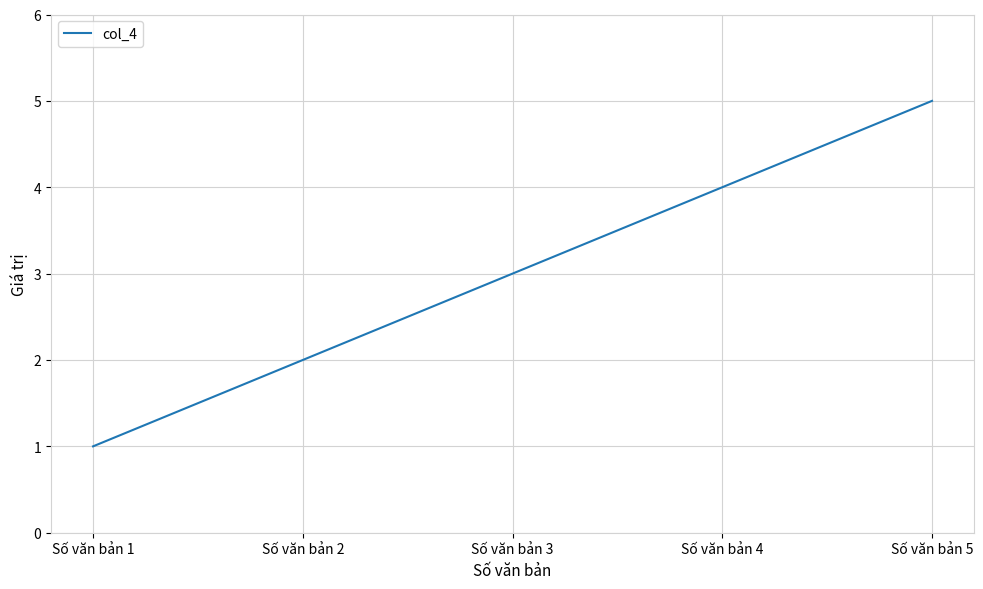

What is the sum of the values at Số văn bản 4 and Số văn bản 2?

6